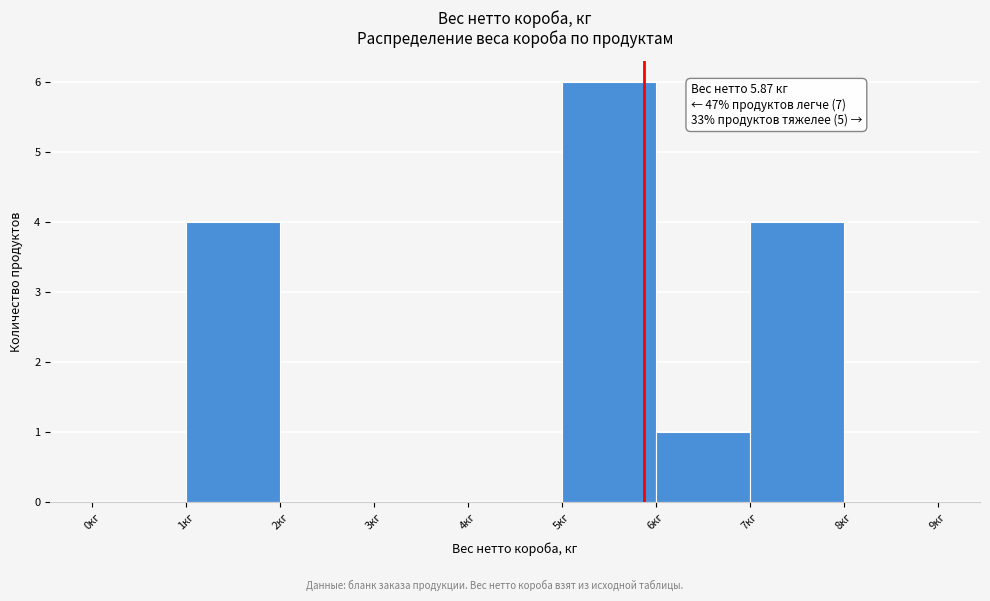

Over which range of the x-axis is the bar tallest?

5 to 6